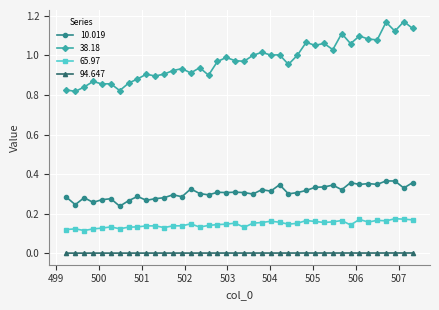

Rank the series by their maximum value, from lowest to highest.

94.647, 65.97, 10.019, 38.18